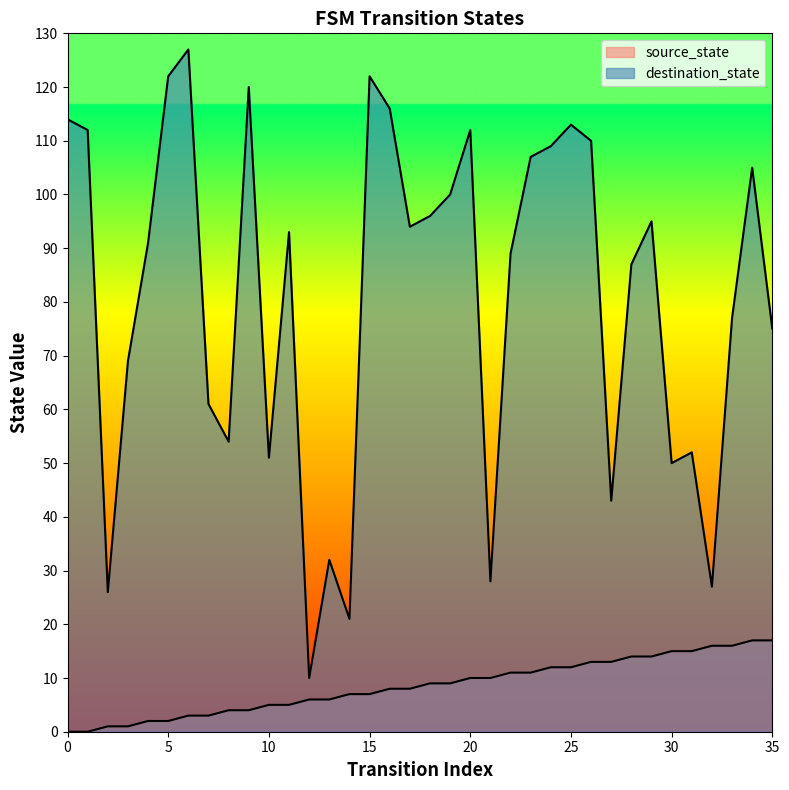

How many data points does each series have?

36